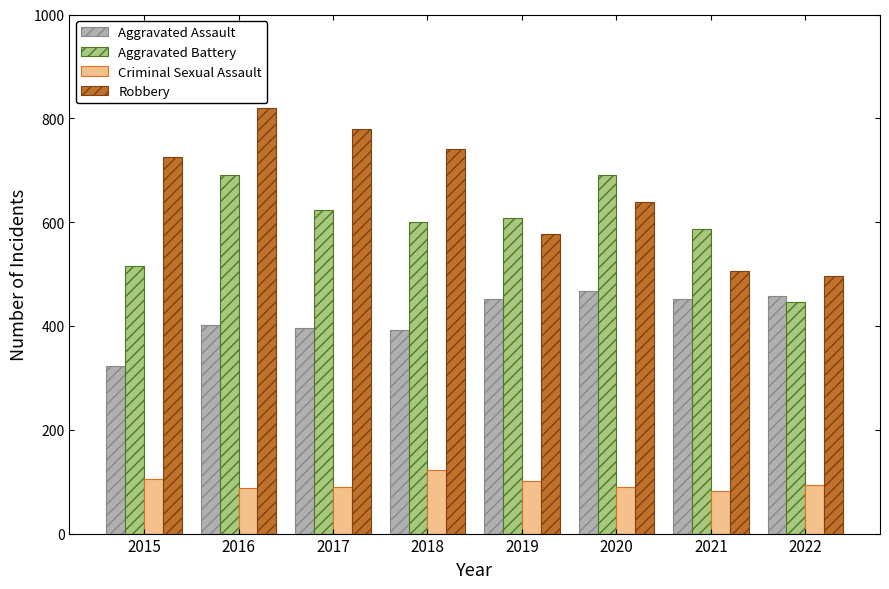

At 2022, list the series in order from smallest to largest.

Criminal Sexual Assault, Aggravated Battery, Aggravated Assault, Robbery